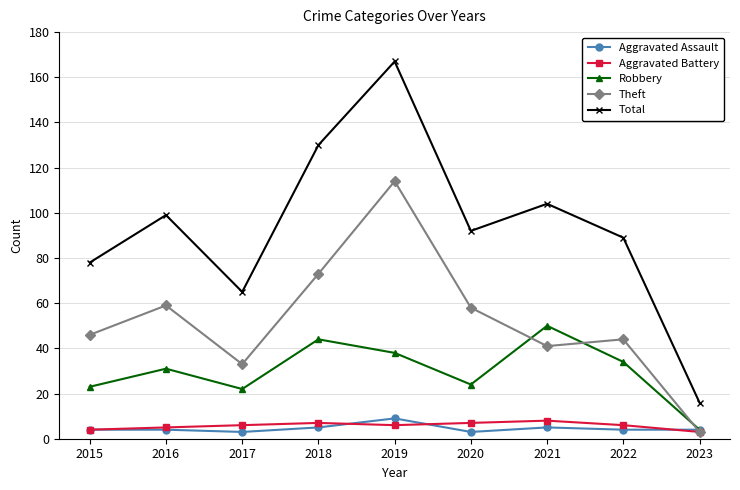

Which series has the widest spread of values?

Total